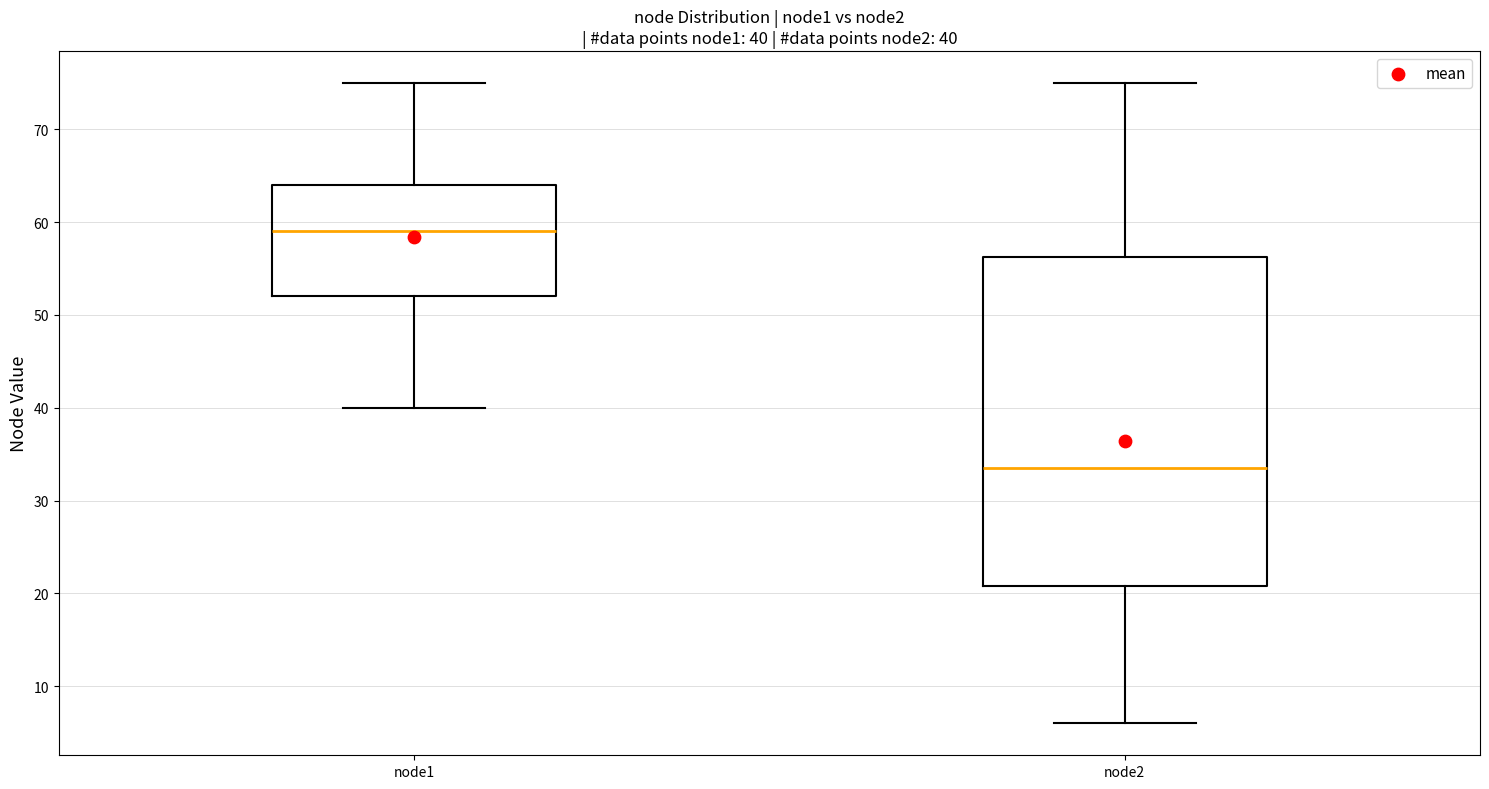

Which box's median line is the highest?

node1